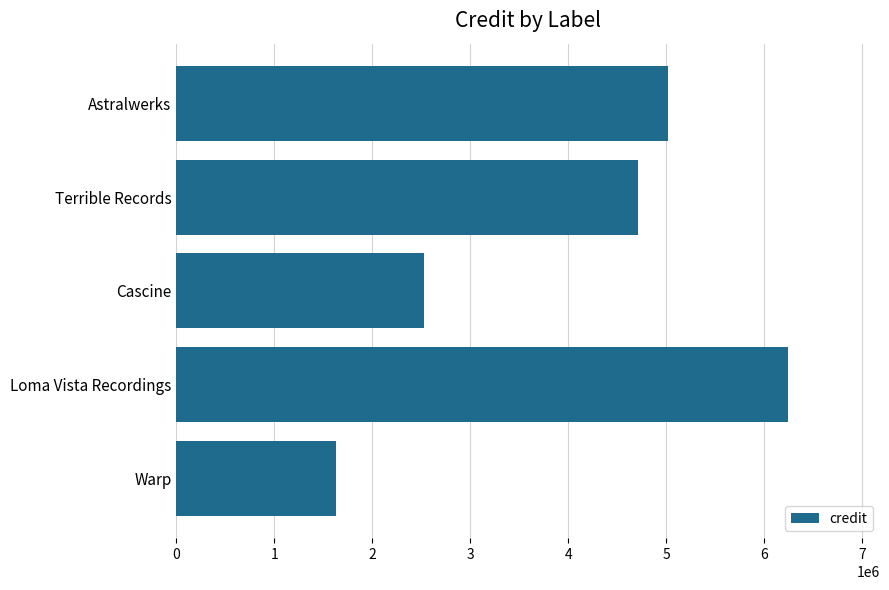

Is it true that the value at Astralwerks is 5014728?

True